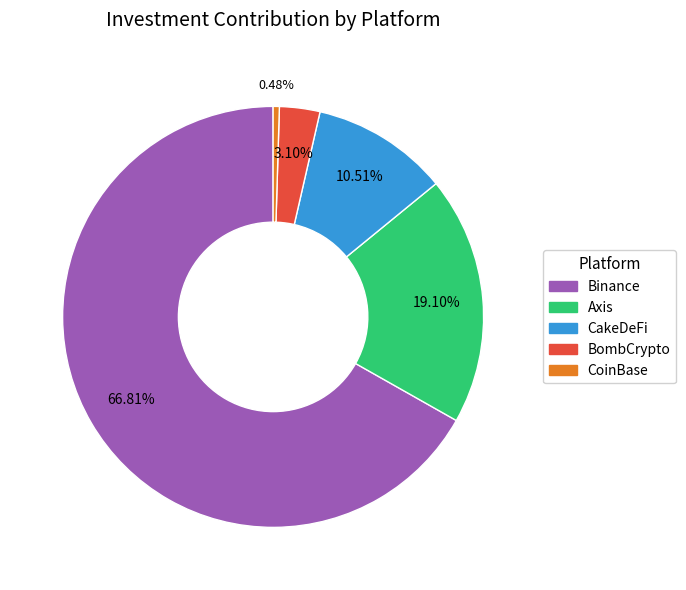

Rank the categories by value from lowest to highest.

CoinBase, BombCrypto, CakeDeFi, Axis, Binance